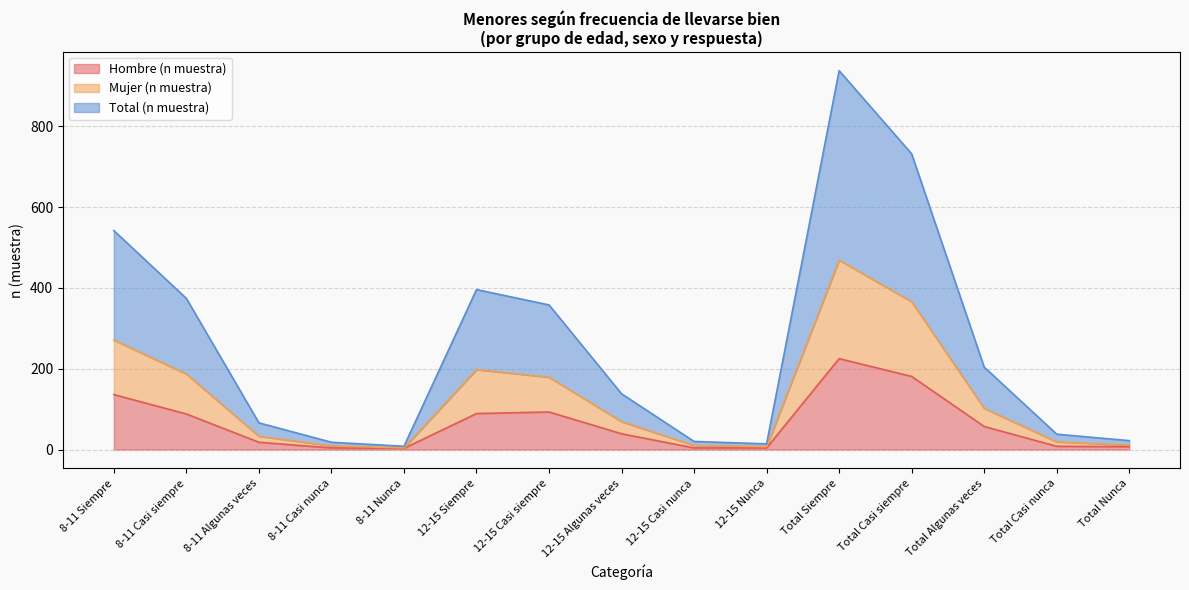

In Total (n muestra), how many points are lower than both neighbors (excluding endpoints)?

2